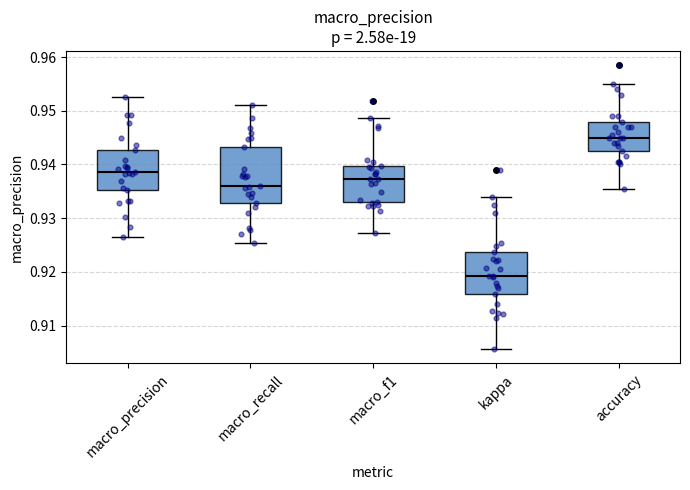

Reading left to right, read every box against the y-axis: the position of its median line, the range the box covers, and the ends of its whiskers. The values are not printed on the chart, so give them approximately, as read against the axis.

macro_precision: median 0.939, box 0.935 to 0.943, whiskers 0.926 to 0.953
macro_recall: median 0.936, box 0.933 to 0.943, whiskers 0.925 to 0.951
macro_f1: median 0.937, box 0.933 to 0.940, whiskers 0.927 to 0.949
kappa: median 0.919, box 0.916 to 0.924, whiskers 0.906 to 0.934
accuracy: median 0.945, box 0.943 to 0.948, whiskers 0.936 to 0.955